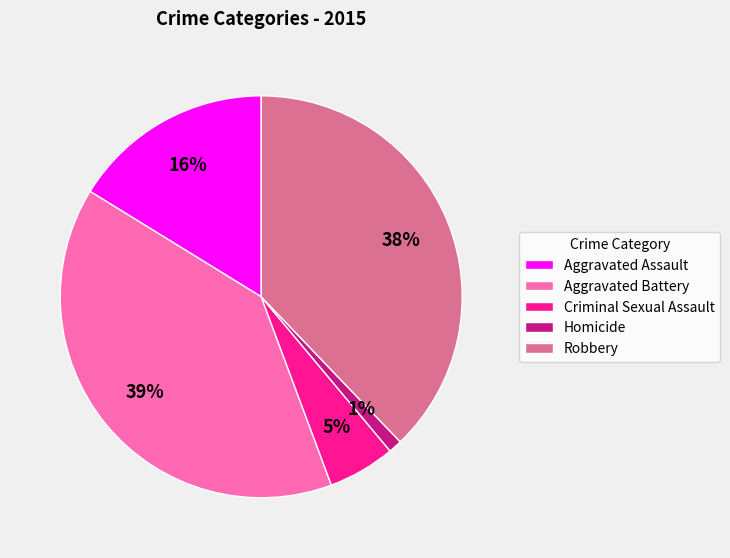

To the nearest percent, what percentage of the pie is Homicide?

1%